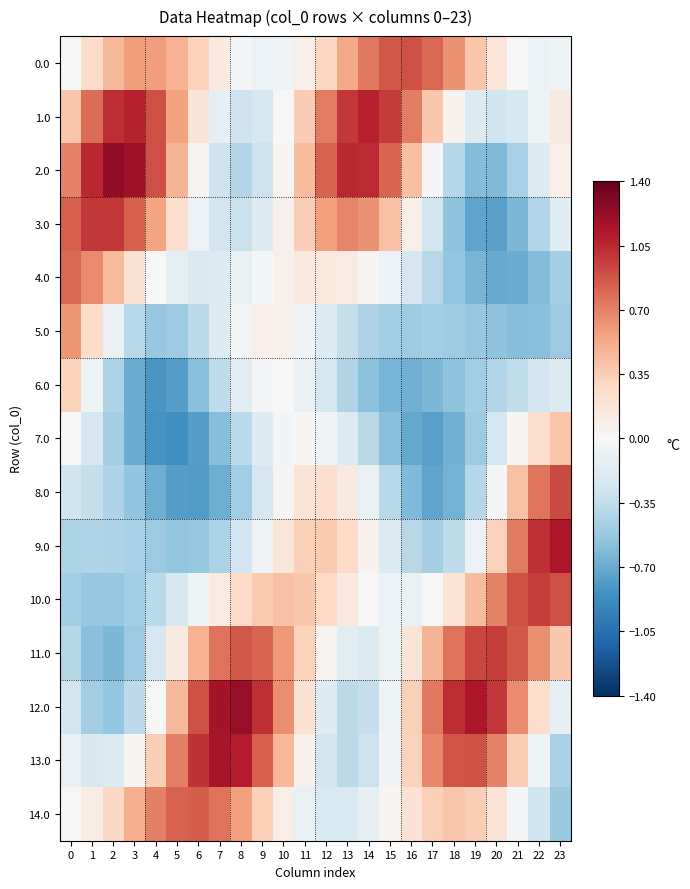

Reading right to left, what are all the values shown in this chart?

0.0: 23=-0.1	22=-0.1	21=-0.0	20=0.2	19=0.4	18=0.6	17=0.8	16=0.9	15=0.9	14=0.7	13=0.5	12=0.3	11=0.1	10=-0.1	9=-0.1	8=-0.0	7=0.1	6=0.3	5=0.5	4=0.6	3=0.6	2=0.5	1=0.3	0=0.0
1.0: 23=0.1	22=-0.1	21=-0.2	20=-0.3	19=-0.2	18=0.0	17=0.4	16=0.7	15=1.0	14=1.1	13=1.0	12=0.7	11=0.4	10=0.0	9=-0.2	8=-0.3	7=-0.1	6=0.2	5=0.6	4=0.9	3=1.1	2=1.0	1=0.8	0=0.4
2.0: 23=0.1	22=-0.2	21=-0.5	20=-0.6	19=-0.6	18=-0.4	17=-0.0	16=0.4	15=0.8	14=1.0	13=1.1	12=0.8	11=0.4	10=0.0	9=-0.3	8=-0.4	7=-0.3	6=0.0	5=0.5	4=0.9	3=1.2	2=1.2	1=1.1	0=0.7
3.0: 23=-0.2	22=-0.4	21=-0.6	20=-0.8	19=-0.7	18=-0.6	17=-0.3	16=0.1	15=0.4	14=0.6	13=0.7	12=0.6	11=0.3	10=0.1	9=-0.2	8=-0.3	7=-0.3	6=-0.1	5=0.2	4=0.6	3=0.8	2=1.0	1=1.0	0=0.8
4.0: 23=-0.5	22=-0.6	21=-0.7	20=-0.7	19=-0.7	18=-0.5	17=-0.4	16=-0.2	15=-0.1	14=0.0	13=0.1	12=0.1	11=0.1	10=0.1	9=-0.0	8=-0.1	7=-0.2	6=-0.2	5=-0.1	4=-0.0	3=0.2	2=0.4	1=0.7	0=0.8
5.0: 23=-0.5	22=-0.6	21=-0.6	20=-0.6	19=-0.5	18=-0.5	17=-0.5	16=-0.5	15=-0.5	14=-0.4	13=-0.3	12=-0.2	11=-0.0	10=0.1	9=0.1	8=-0.0	7=-0.2	6=-0.4	5=-0.5	4=-0.5	3=-0.4	2=-0.1	1=0.3	0=0.6
6.0: 23=-0.2	22=-0.3	21=-0.3	20=-0.4	19=-0.5	18=-0.6	17=-0.6	16=-0.7	15=-0.7	14=-0.6	13=-0.4	12=-0.2	11=-0.1	10=0.0	9=-0.0	8=-0.1	7=-0.4	6=-0.6	5=-0.8	4=-0.8	3=-0.7	2=-0.4	1=-0.1	0=0.3
7.0: 23=0.4	22=0.2	21=0.0	20=-0.2	19=-0.5	18=-0.7	17=-0.8	16=-0.7	15=-0.6	14=-0.4	13=-0.2	12=-0.0	11=0.0	10=-0.0	9=-0.2	8=-0.4	7=-0.6	6=-0.8	5=-0.9	4=-0.8	3=-0.7	2=-0.5	1=-0.2	0=-0.0
8.0: 23=0.9	22=0.8	21=0.4	20=-0.0	19=-0.4	18=-0.7	17=-0.7	16=-0.6	15=-0.4	14=-0.1	13=0.1	12=0.2	11=0.2	10=0.0	9=-0.2	8=-0.5	7=-0.7	6=-0.8	5=-0.8	4=-0.7	3=-0.6	2=-0.4	1=-0.3	0=-0.3
9.0: 23=1.1	22=1.0	21=0.7	20=0.3	19=-0.1	18=-0.4	17=-0.5	16=-0.4	15=-0.2	14=0.1	13=0.3	12=0.4	11=0.3	10=0.2	9=-0.0	8=-0.3	7=-0.4	6=-0.5	5=-0.5	4=-0.5	3=-0.5	2=-0.4	1=-0.4	0=-0.4
10.0: 23=0.9	22=1.0	21=0.9	20=0.7	19=0.4	18=0.2	17=0.0	16=-0.1	15=-0.1	14=0.0	13=0.1	12=0.3	11=0.4	10=0.4	9=0.4	8=0.3	7=0.1	6=-0.1	5=-0.2	4=-0.4	3=-0.5	2=-0.5	1=-0.5	0=-0.5
11.0: 23=0.4	22=0.6	21=0.9	20=1.0	19=0.9	18=0.8	17=0.5	16=0.2	15=-0.1	14=-0.2	13=-0.1	12=0.0	11=0.3	10=0.6	9=0.8	8=0.9	7=0.8	6=0.5	5=0.1	4=-0.2	3=-0.5	2=-0.6	1=-0.6	0=-0.4
12.0: 23=-0.1	22=0.2	21=0.7	20=1.0	19=1.1	18=1.0	17=0.7	16=0.3	15=-0.1	14=-0.3	13=-0.4	12=-0.2	11=0.2	10=0.6	9=1.0	8=1.2	7=1.2	6=0.9	5=0.5	4=-0.0	3=-0.4	2=-0.5	1=-0.5	0=-0.3
13.0: 23=-0.4	22=-0.1	21=0.3	20=0.7	19=0.9	18=0.9	17=0.7	16=0.3	15=-0.0	14=-0.3	13=-0.4	12=-0.3	11=0.1	10=0.5	9=0.8	8=1.1	7=1.2	6=1.0	5=0.7	4=0.3	3=0.0	2=-0.2	1=-0.2	0=-0.1
14.0: 23=-0.5	22=-0.3	21=-0.0	20=0.2	19=0.3	18=0.4	17=0.3	16=0.2	15=0.0	14=-0.1	13=-0.2	12=-0.2	11=-0.1	10=0.1	9=0.3	8=0.6	7=0.8	6=0.8	5=0.8	4=0.7	3=0.5	2=0.3	1=0.1	0=0.0